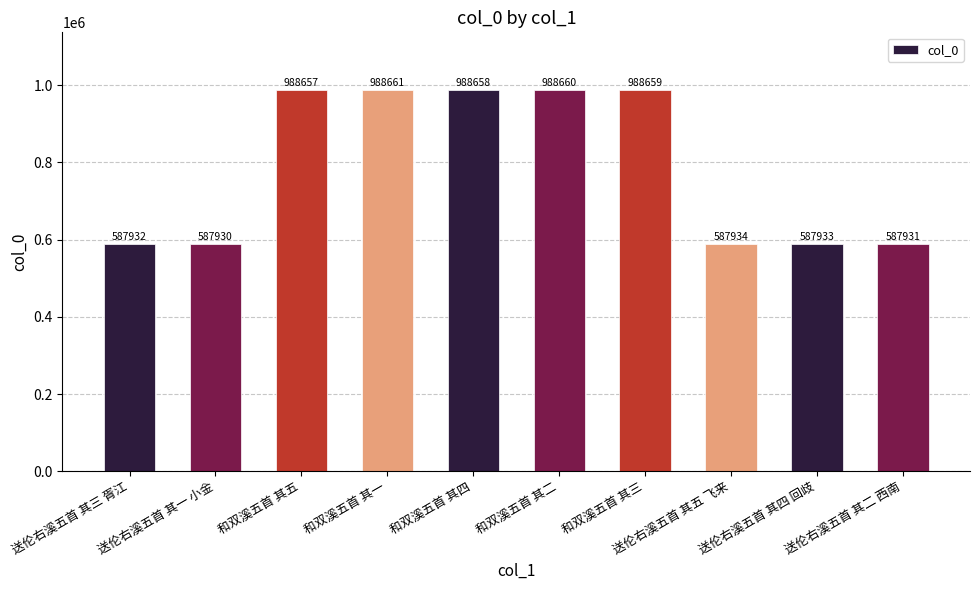

What is the maximum value shown in the chart?

988661